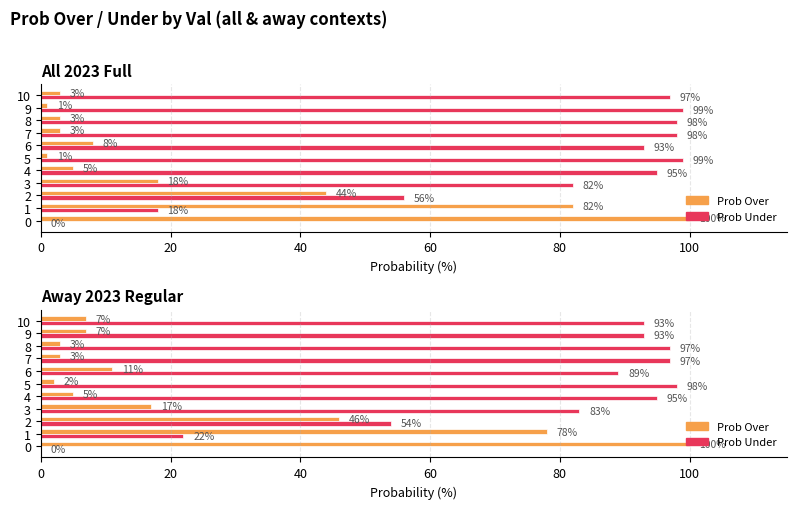

List the series in order of their peak value, highest first.

Prob Over, Prob Under